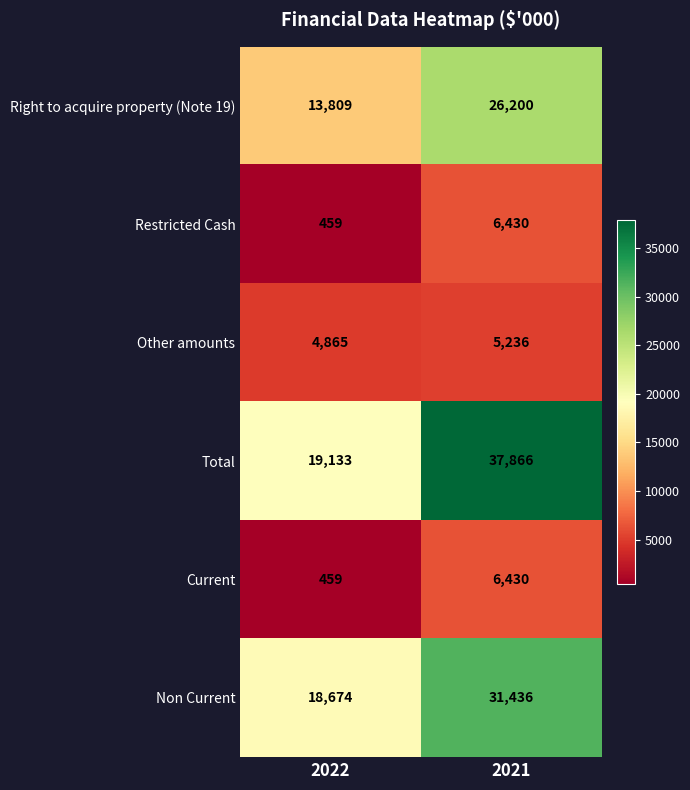

At which category is the sum across all series the highest?

2021